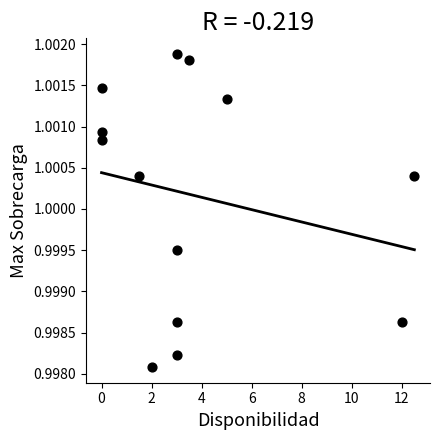

What is the range of X values (max minus min)?

12.5